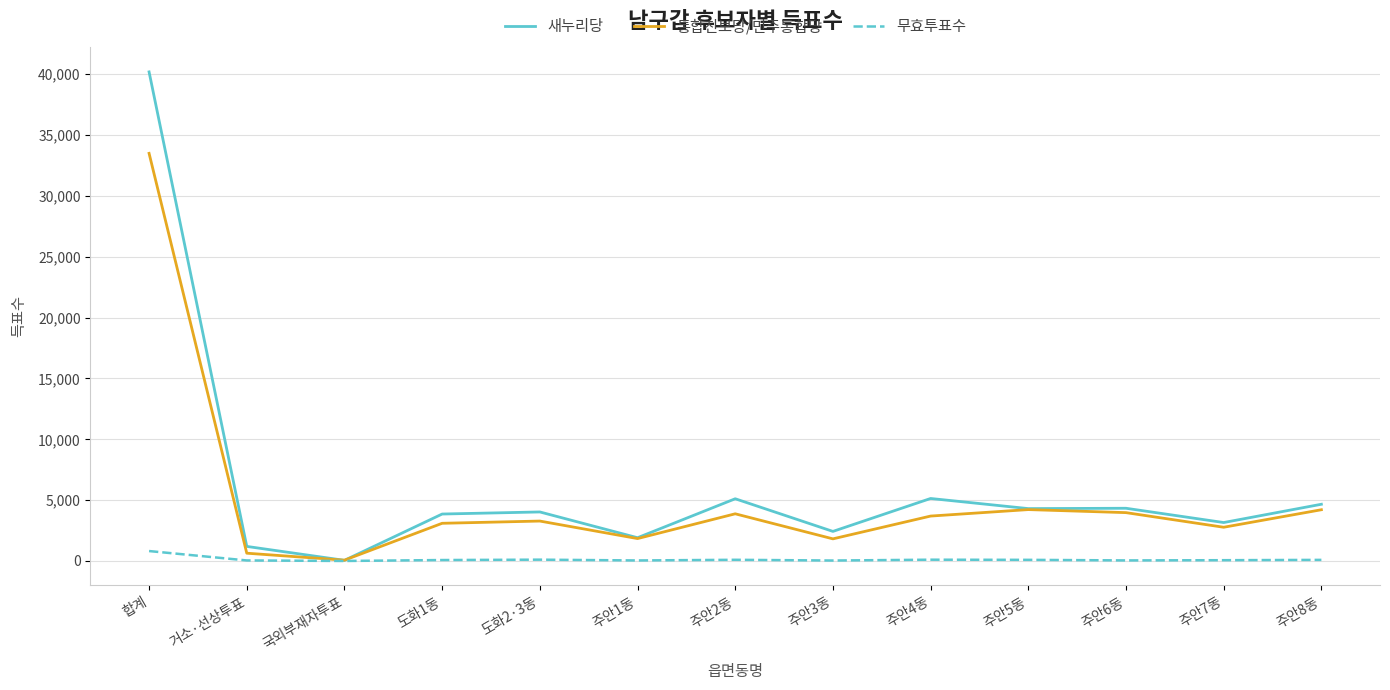

Does the chart display data point markers on the line(s)?

No